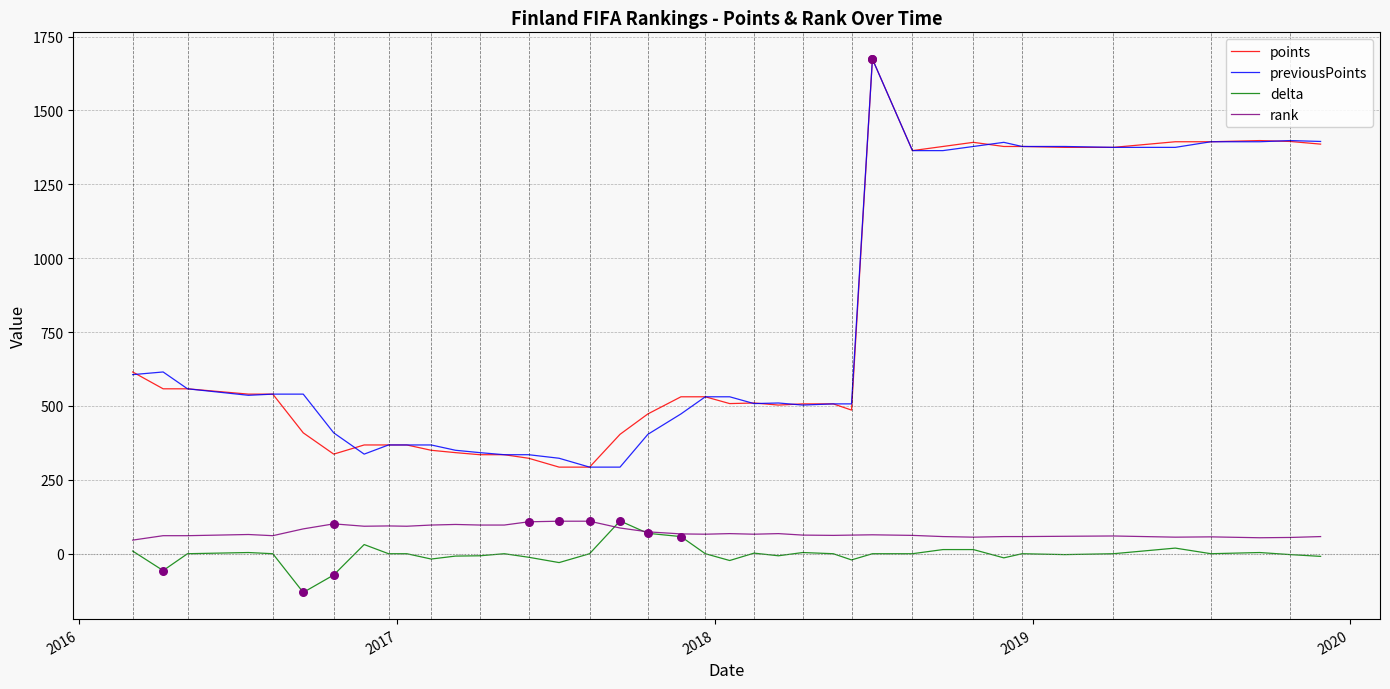

What is the highest value of the delta series?

111